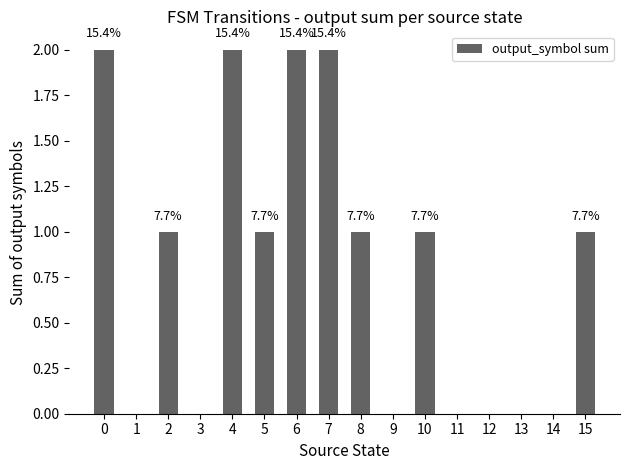

The chart shows a value of 3 at 6. True or false?

False